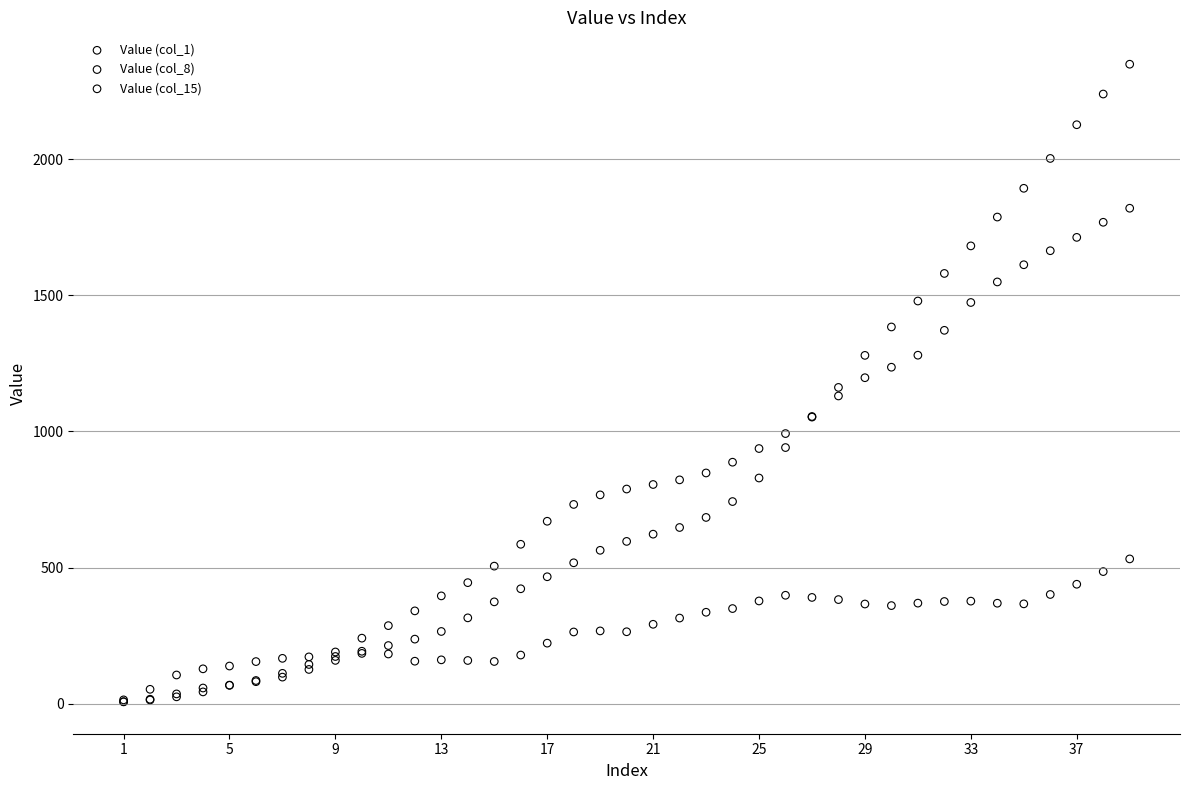

Which series has the widest spread of Y values?

Value (col_1)